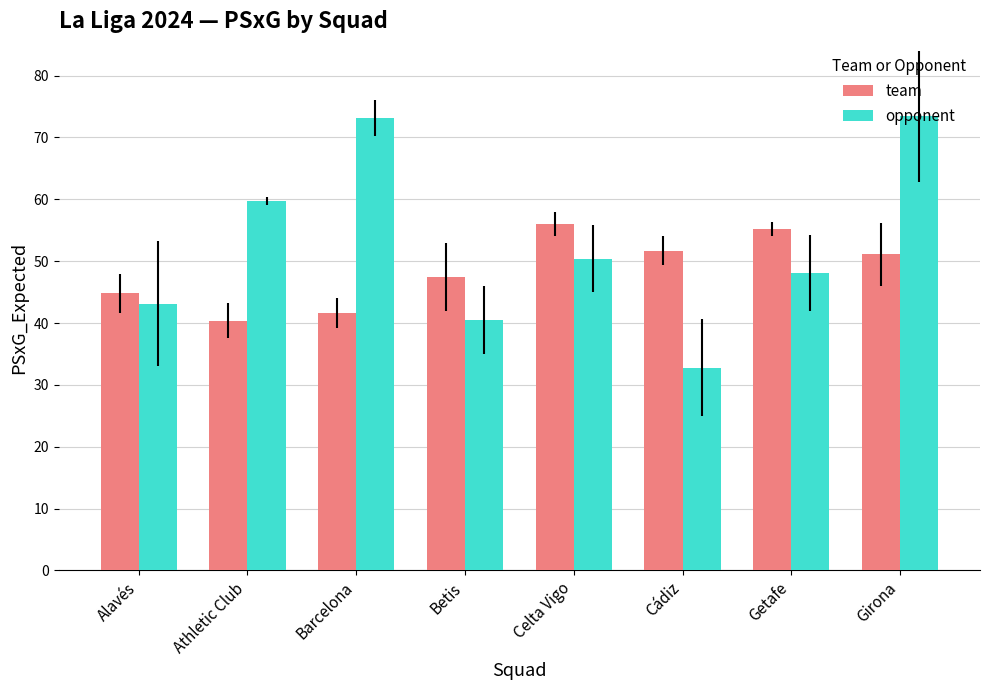

What is the spread (max minus min) of values at Getafe?

7.1